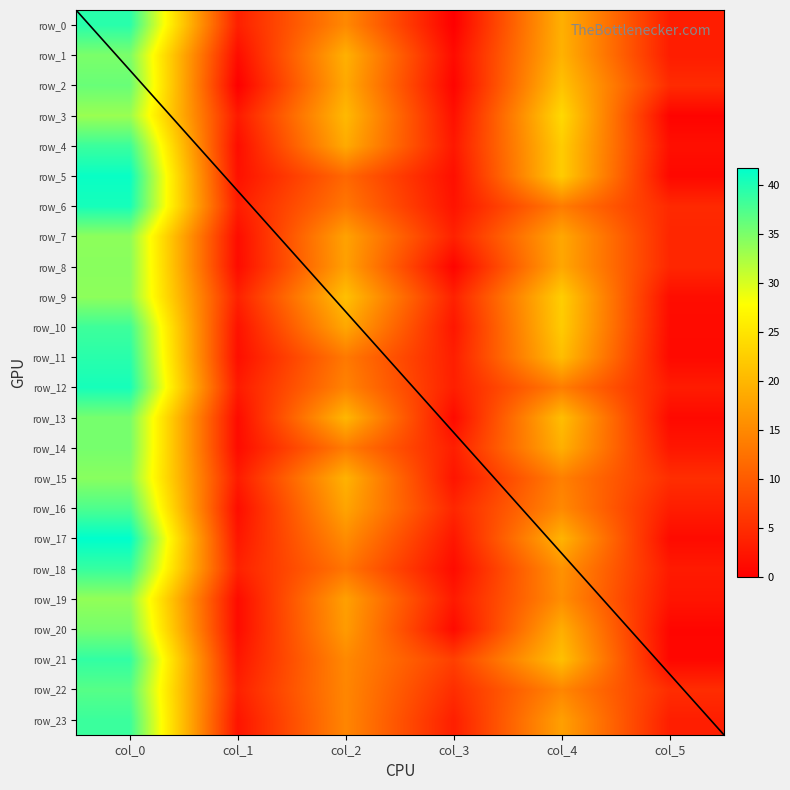

At which category is the sum across all series the highest?

col_0